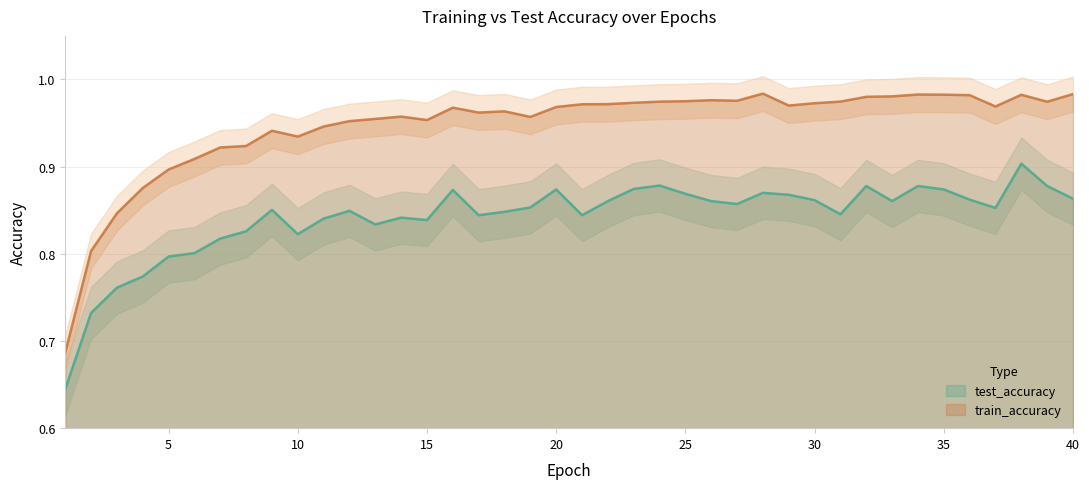

Reading left to right, what are all the values shown in this chart?

test_accuracy: 0.6	0.7	0.8	0.8	0.8	0.8	0.8	0.8	0.9	0.8	0.8	0.8	0.8	0.8	0.8	0.9	0.8	0.8	0.9	0.9	0.8	0.9	0.9	0.9	0.9	0.9	0.9	0.9	0.9	0.9	0.8	0.9	0.9	0.9	0.9	0.9	0.9	0.9	0.9	0.9
train_accuracy: 0.7	0.8	0.8	0.9	0.9	0.9	0.9	0.9	0.9	0.9	0.9	1.0	1.0	1.0	1.0	1.0	1.0	1.0	1.0	1.0	1.0	1.0	1.0	1.0	1.0	1.0	1.0	1.0	1.0	1.0	1.0	1.0	1.0	1.0	1.0	1.0	1.0	1.0	1.0	1.0